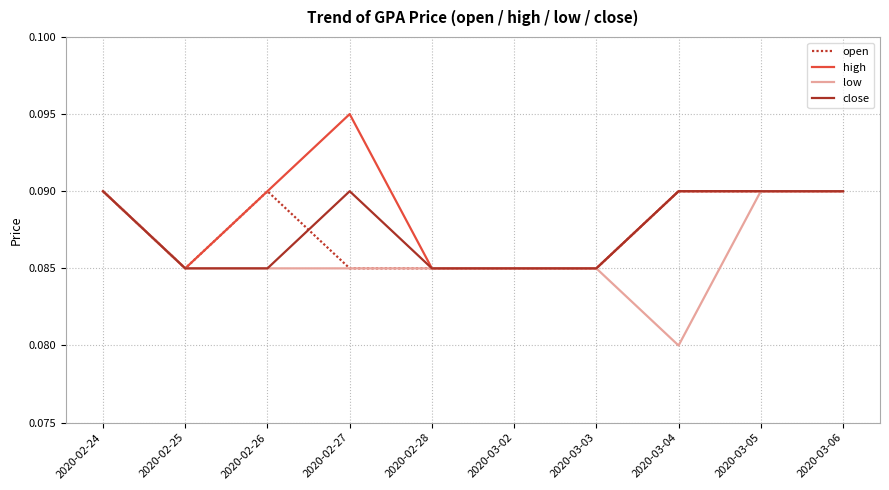

Which series has the largest total across all categories?

high